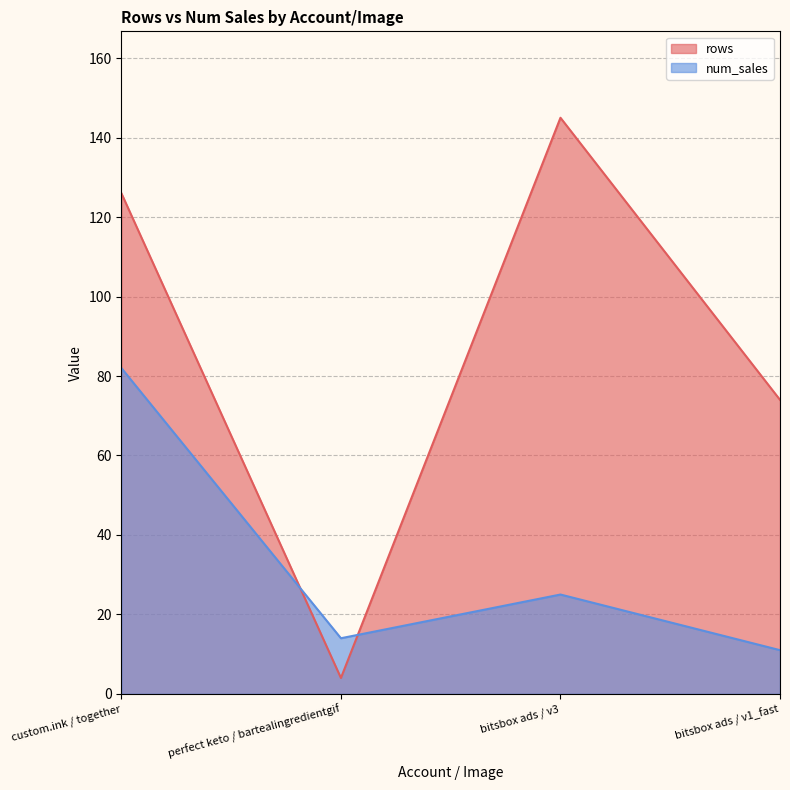

Rank the series by their average value, from lowest to highest.

num_sales, rows